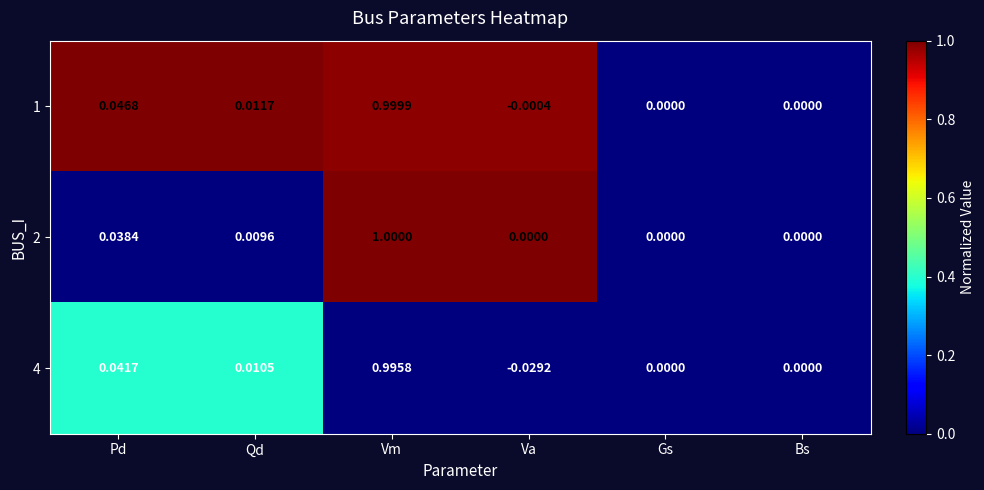

Where does the 4 series first go above 0?

Pd